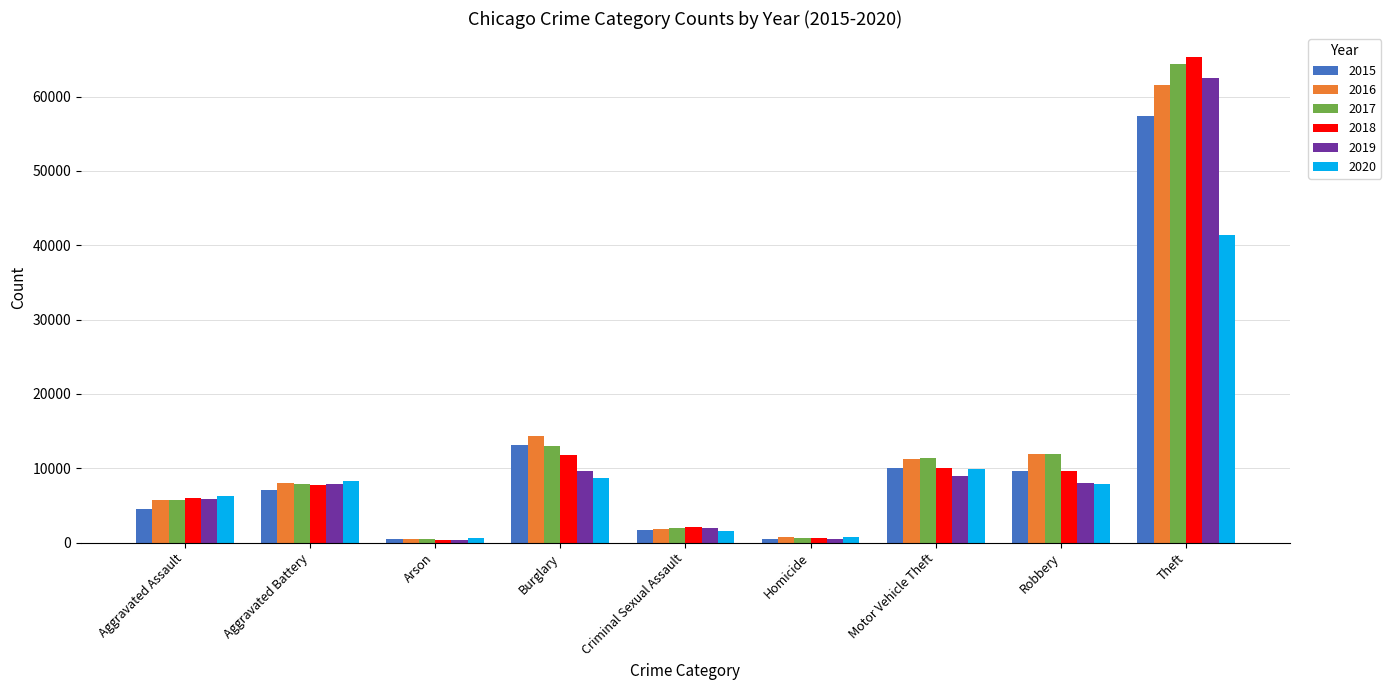

What is the difference between the 2015 values at Aggravated Battery and Burglary?

6165